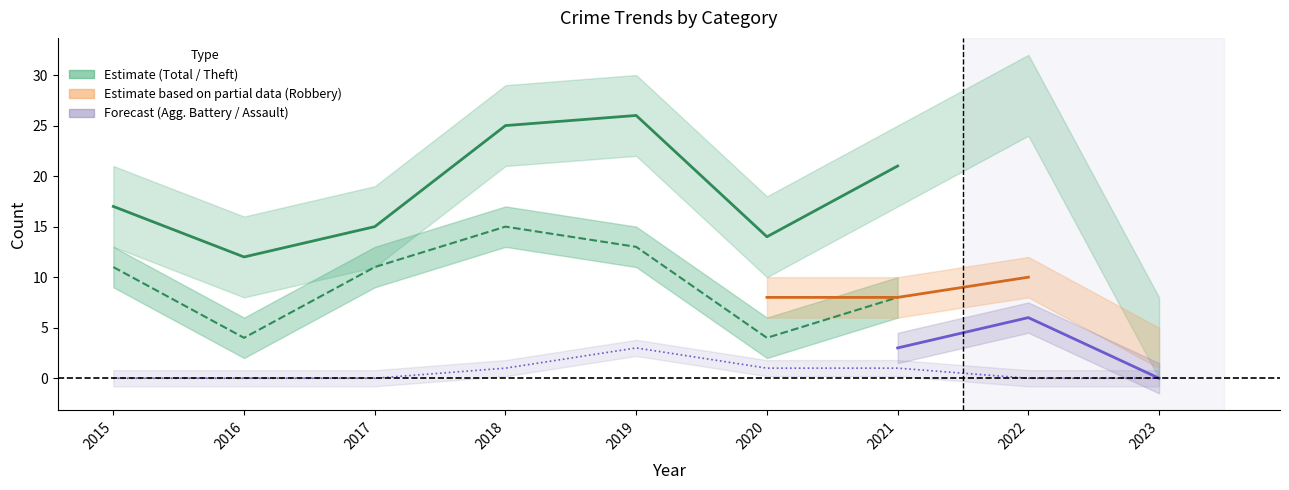

Rank the series by their maximum value, from lowest to highest.

Aggravated Assault, Aggravated Battery, Robbery, Theft, Total